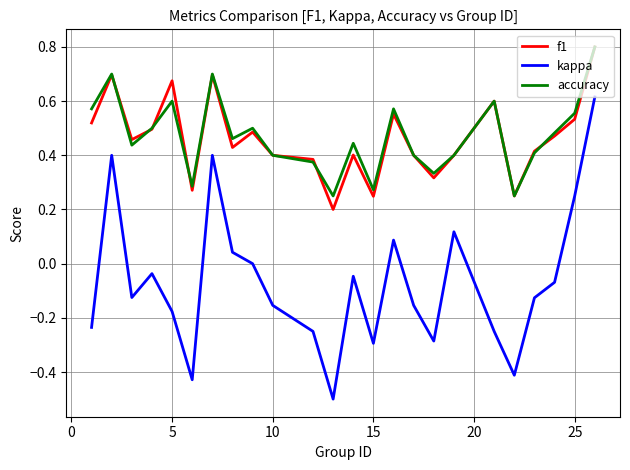

True or false: accuracy and f1 cross at least once.

True